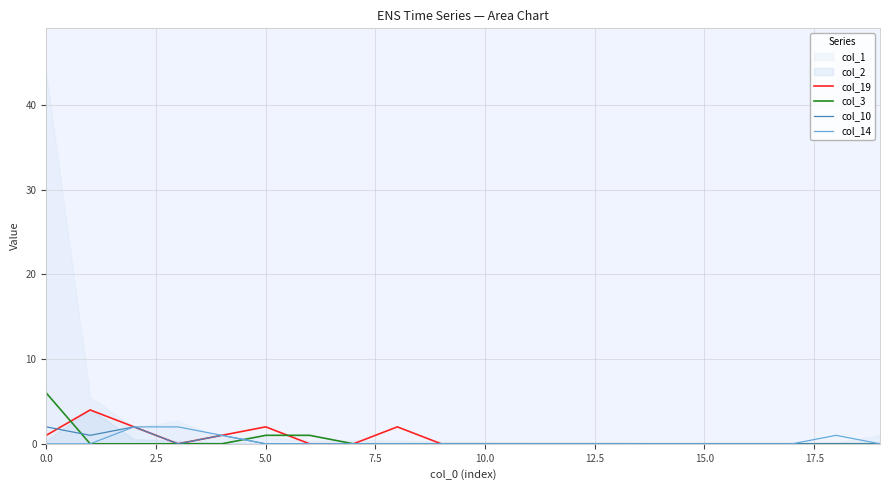

What is the sum of all col_14 values?

6